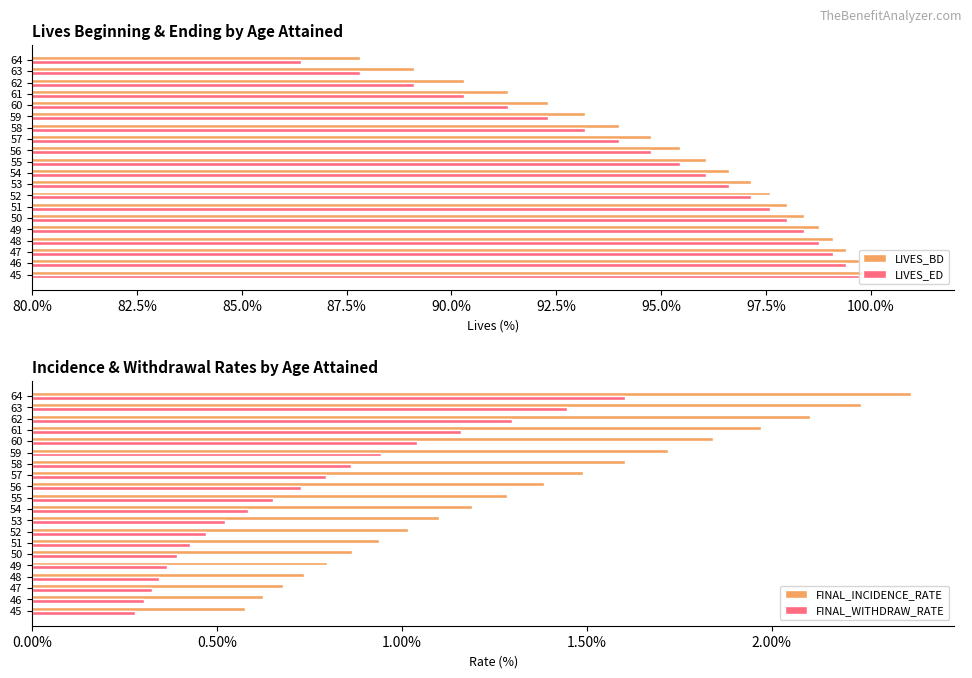

Does the chart contain stacked bars?

No